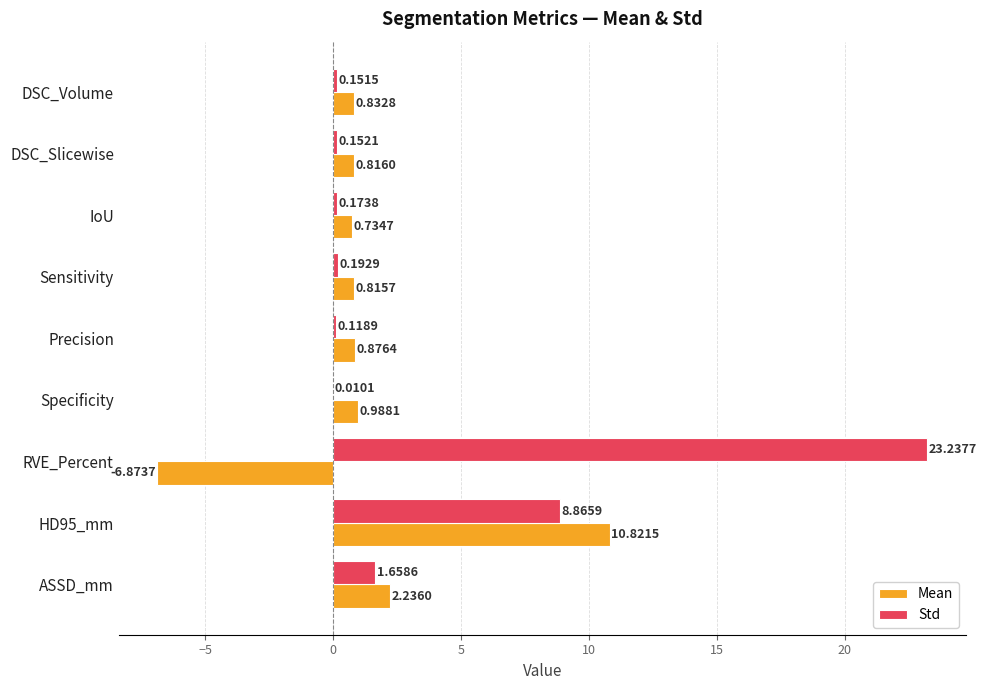

Between Sensitivity and RVE_Percent, which series saw the biggest shift?

Std